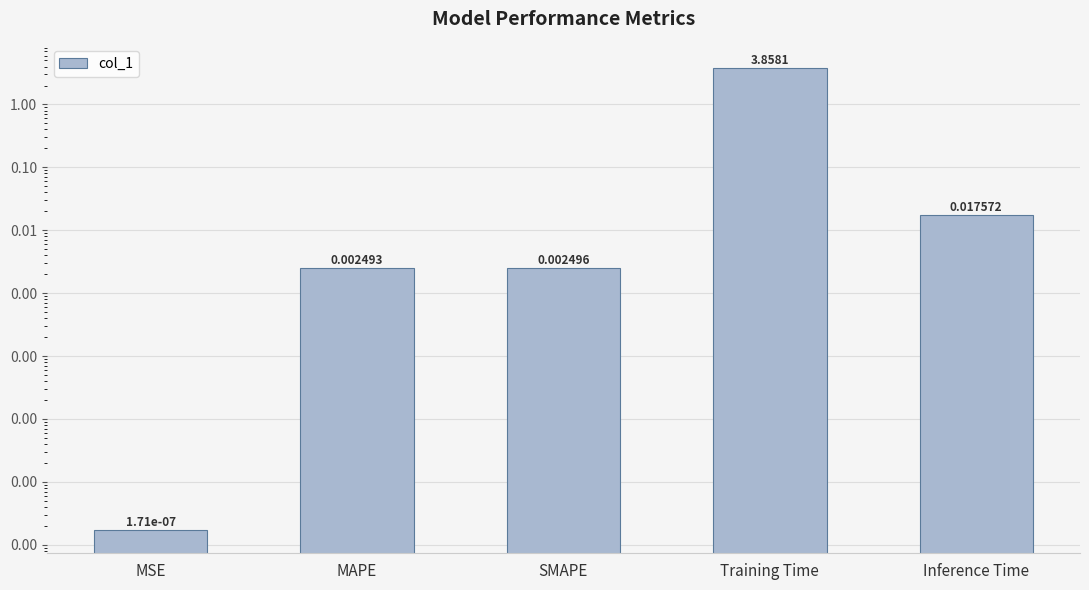

Rank the categories by value from lowest to highest.

MSE, MAPE, SMAPE, Inference Time, Training Time